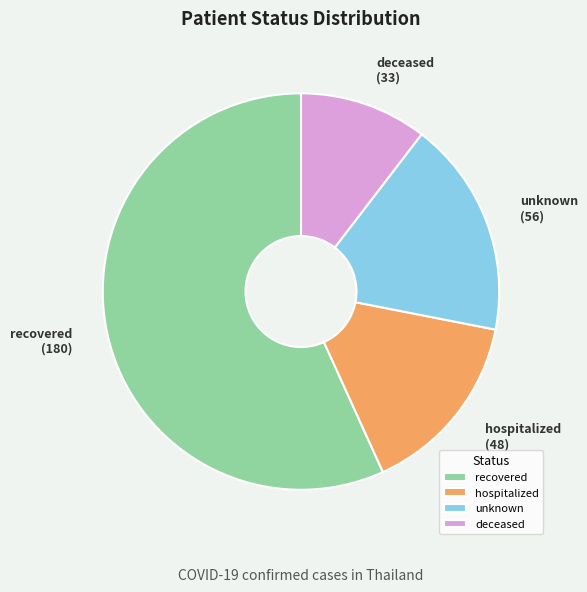

Approximately how many times larger is the value at recovered compared to unknown?

3.2